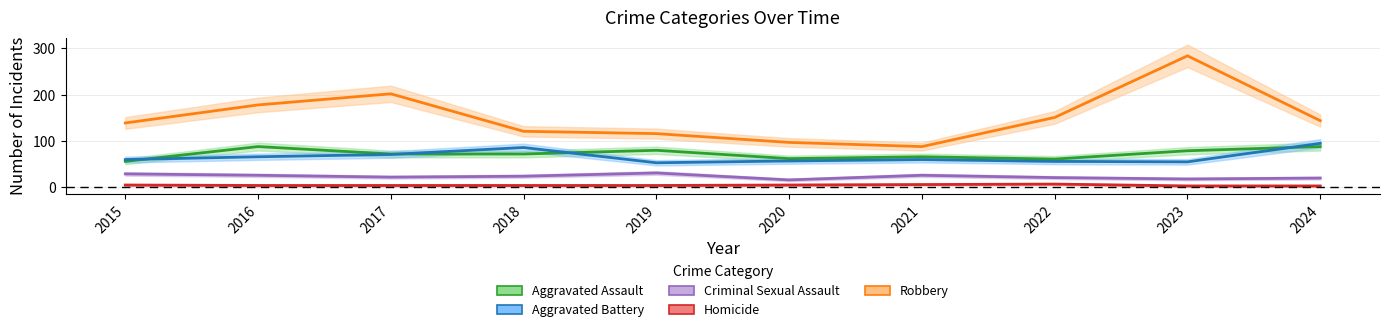

Is it true that Aggravated Assault equals 155 at 2024?

False